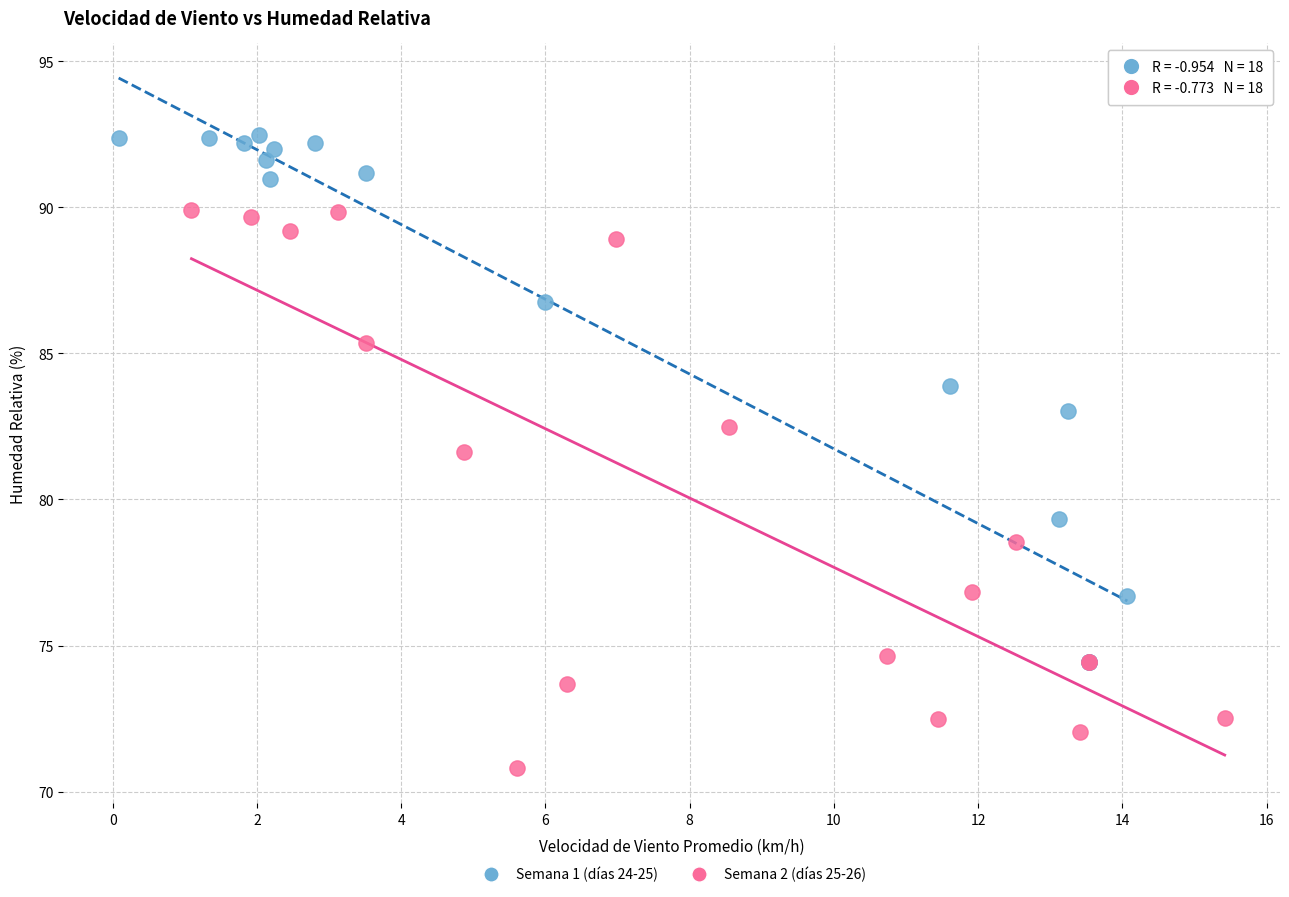

Which series has the largest Y range (max minus min)?

Semana 2 (días 25-26)